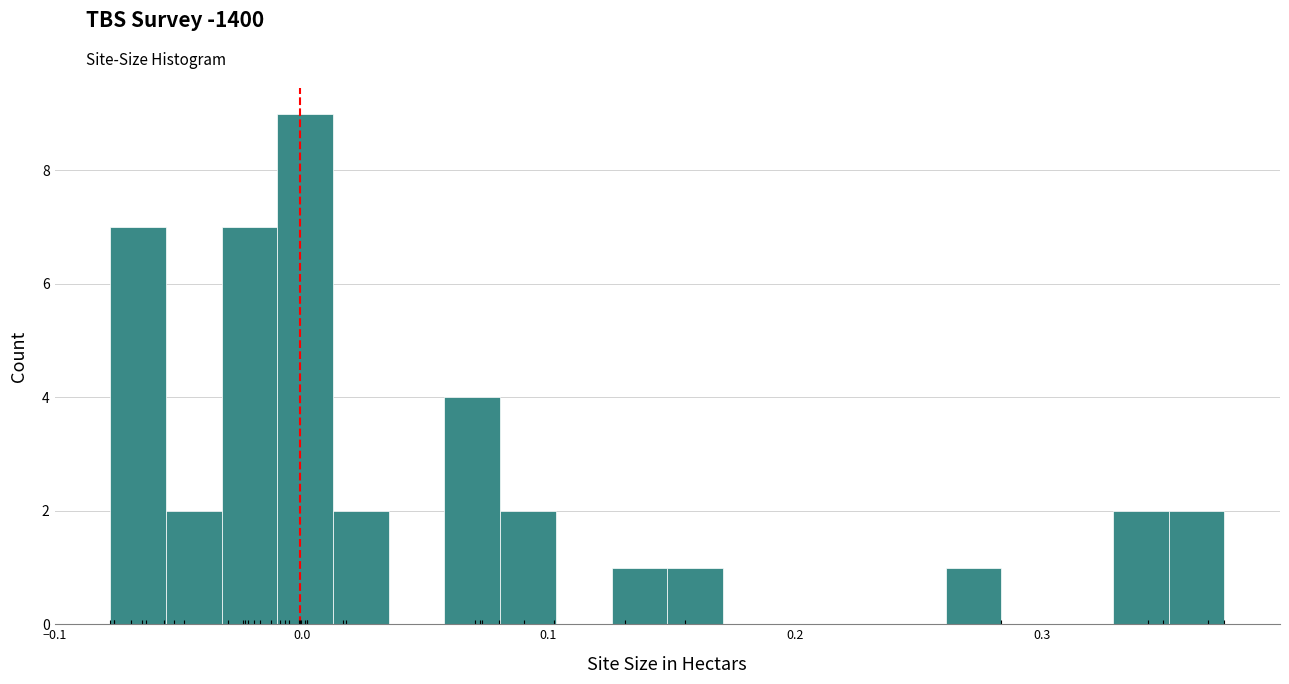

Read against the x-axis, roughly where is the centre of the tallest bar?

0.00